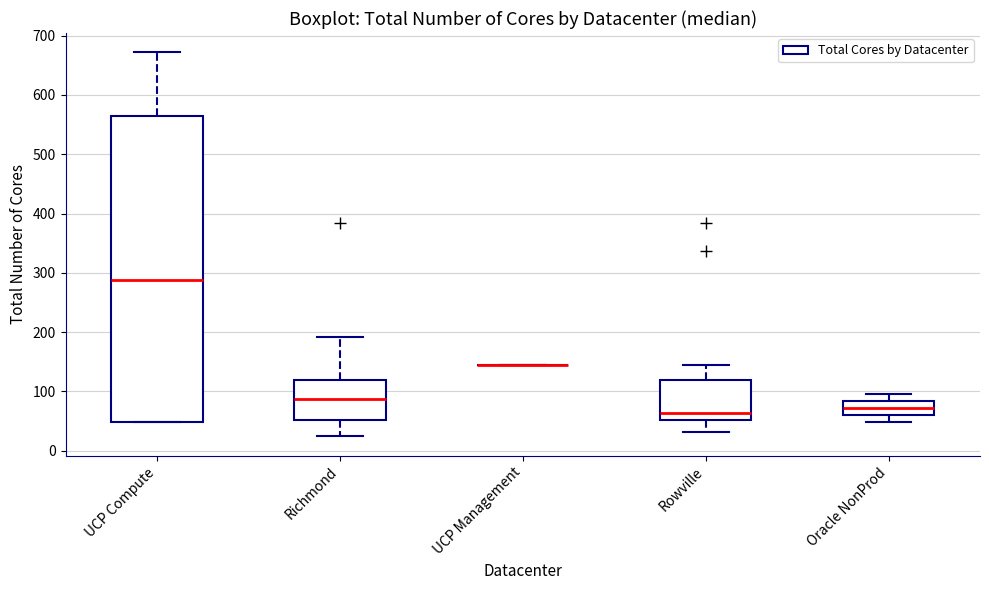

Reading left to right, read every box against the y-axis: the position of its median line, the range the box covers, and the ends of its whiskers. The values are not printed on the chart, so give them approximately, as read against the axis.

UCP Compute: median 290, box 50 to 560, whiskers 50 to 670
Richmond: median 90, box 50 to 120, whiskers 20 to 190
UCP Management: box collapsed to a line at 140, whiskers 140 to 140
Rowville: median 60, box 50 to 120, whiskers 30 to 140
Oracle NonProd: median 70, box 60 to 80, whiskers 50 to 100